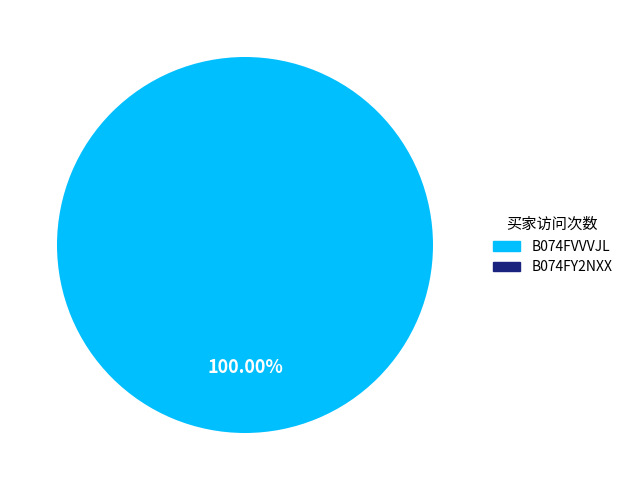

Does any single category account for the majority?

Yes